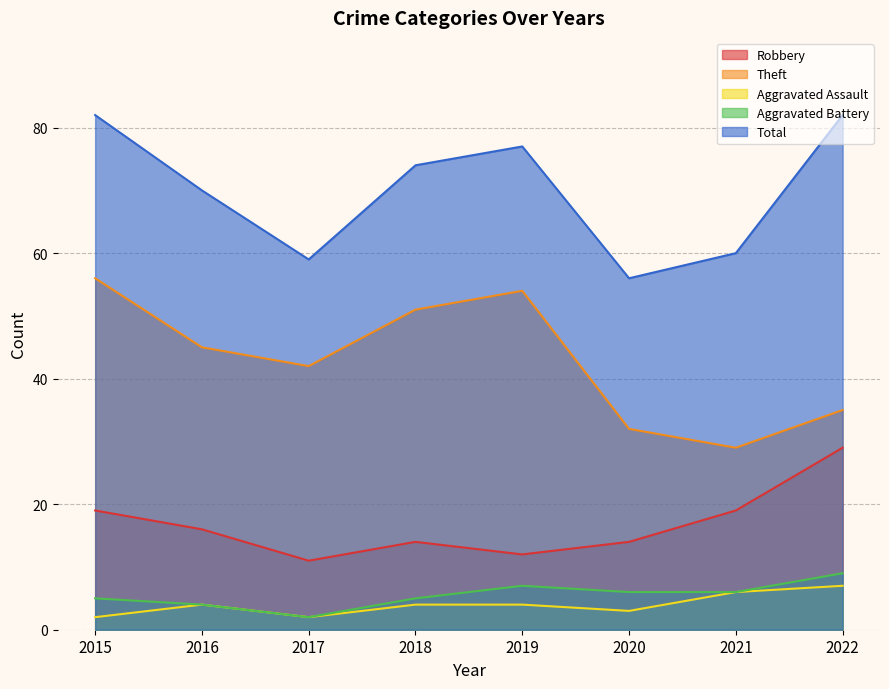

Which series has the largest total across all categories?

Total